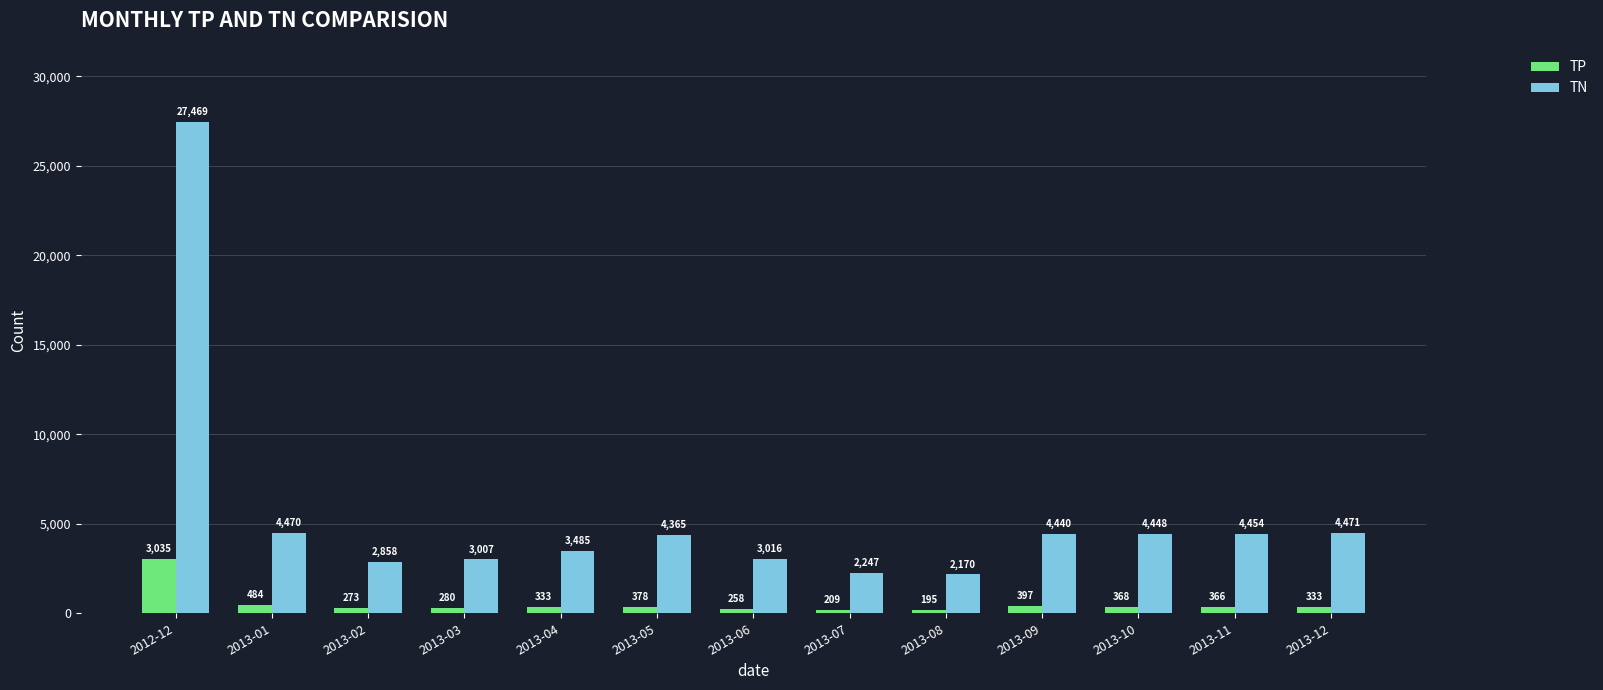

The TN series shows 4454 at 2013-11. True or false?

True